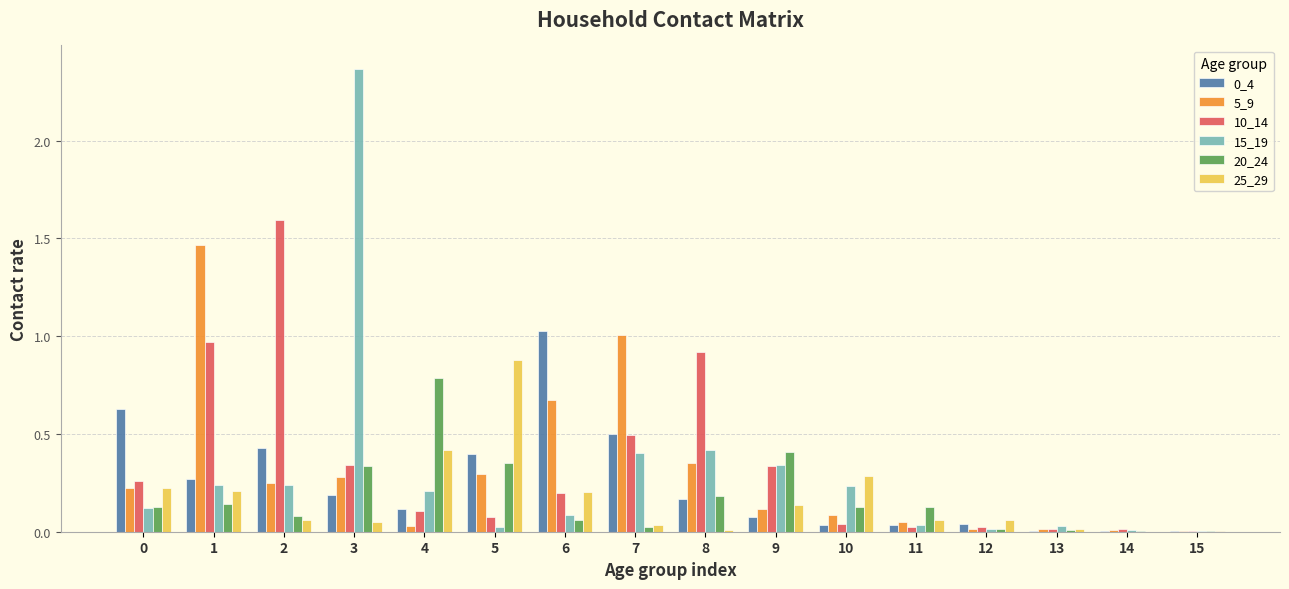

What is the total value across all series at 8?

2.0